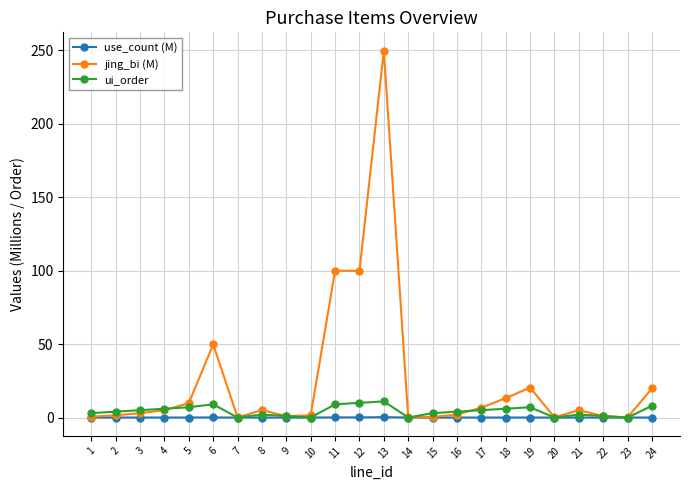

True or false: ui_order has a value of 5.0 at 17.

True